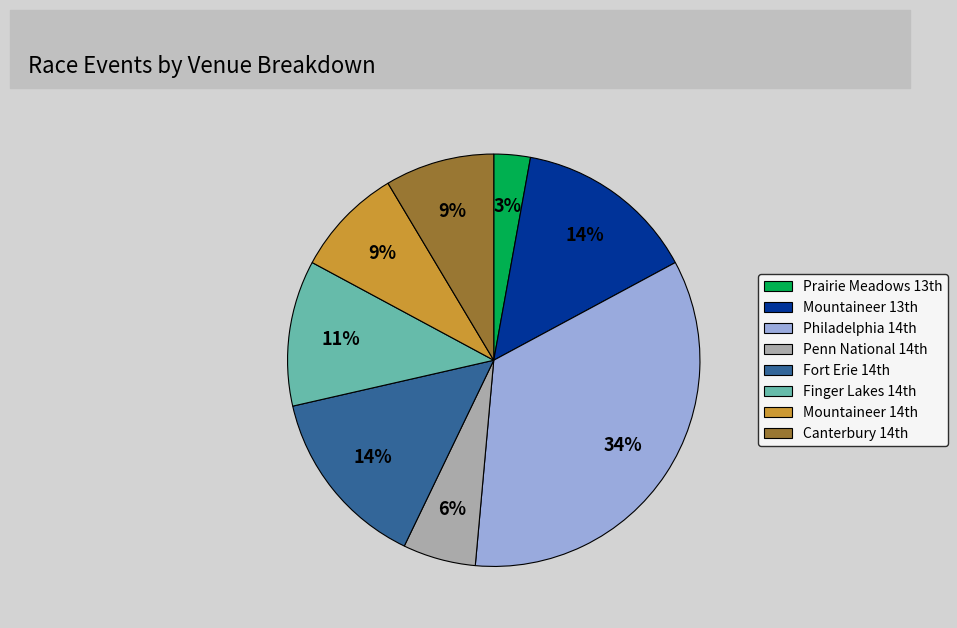

Is there any slice that represents more than half of the pie?

No